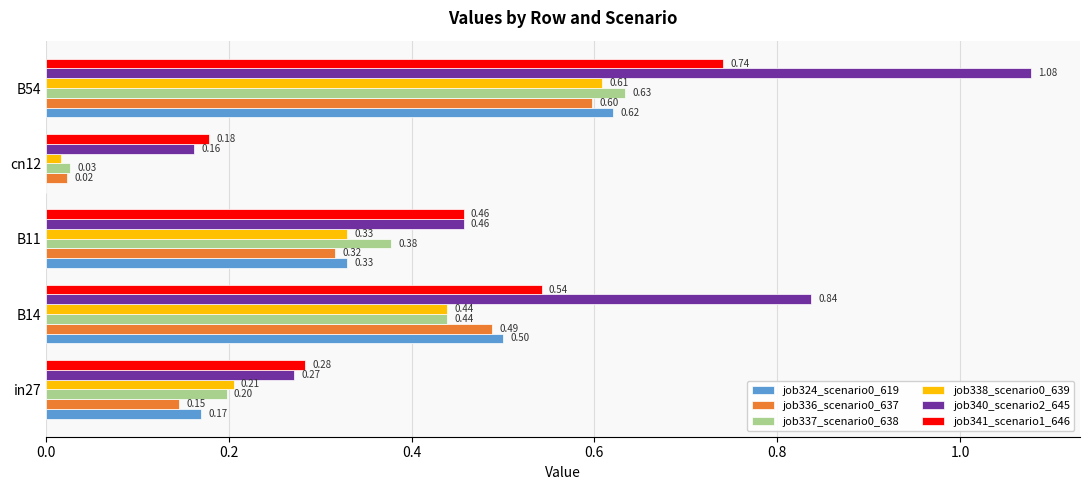

Which series has the largest total across all categories?

job340_scenario2_645